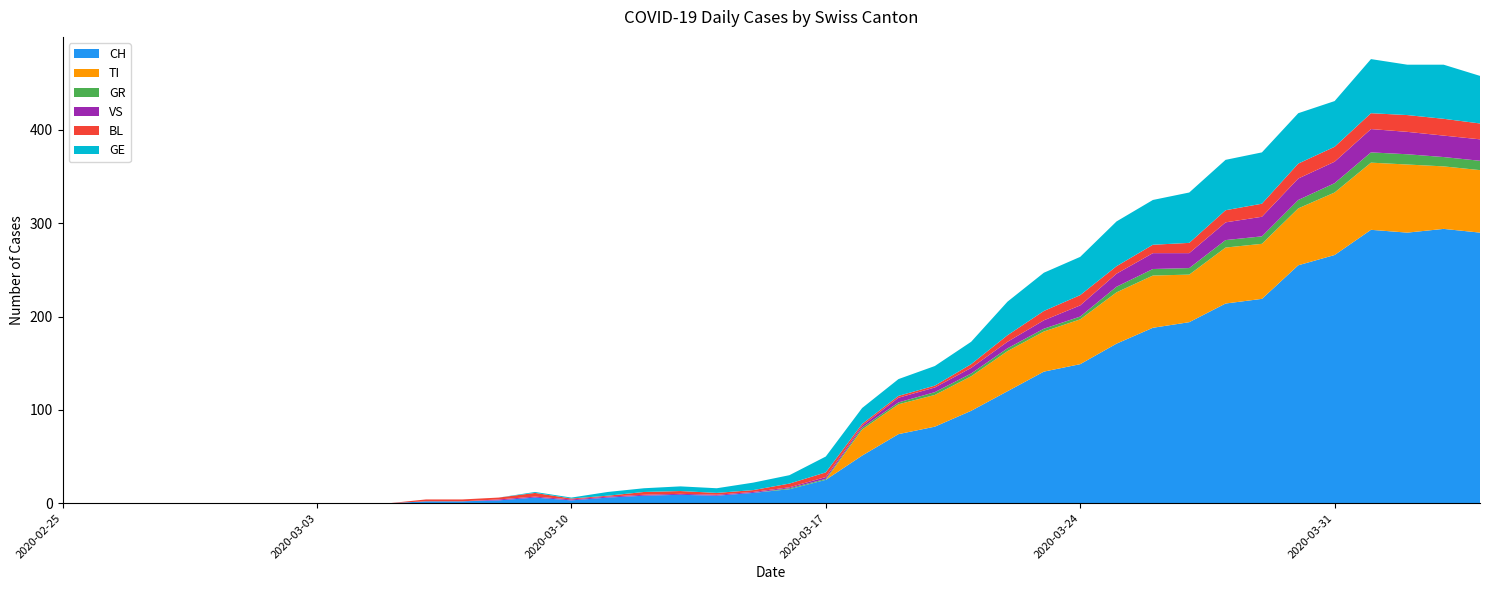

Reading right to left, list all the values displayed in this chart.

CH: 290	294	290	293	266	255	219	214	194	188	171	149	141	120	99	82	74	51	25	15	11	8	9	8	6	3	6	3	2	2	0	0	0	0	0	0	0	0	0	0
TI: 67	67	73	72	67	61	59	60	51	56	55	48	43	43	37	34	32	28	0	0	0	0	0	0	0	0	0	0	0	0	0	0	0	0	0	0	0	0	0	0
GR: 10	10	11	11	10	9	8	8	7	7	6	3	3	3	3	3	2	2	1	1	0	0	0	0	0	0	0	0	0	0	0	0	0	0	0	0	0	0	0	0
VS: 23	23	24	25	23	23	21	19	16	17	14	12	9	7	6	5	5	2	2	1	1	1	1	1	1	1	1	1	0	0	0	0	0	0	0	0	0	0	0	0
BL: 17	18	18	17	16	16	14	13	11	9	8	11	10	7	4	2	2	2	5	4	2	2	3	3	1	1	4	2	2	2	0	0	0	0	0	0	0	0	0	0
GE: 51	58	54	58	49	54	55	54	54	48	48	41	41	36	24	21	18	17	17	9	8	5	5	4	4	1	1	0	0	0	0	0	0	0	0	0	0	0	0	0